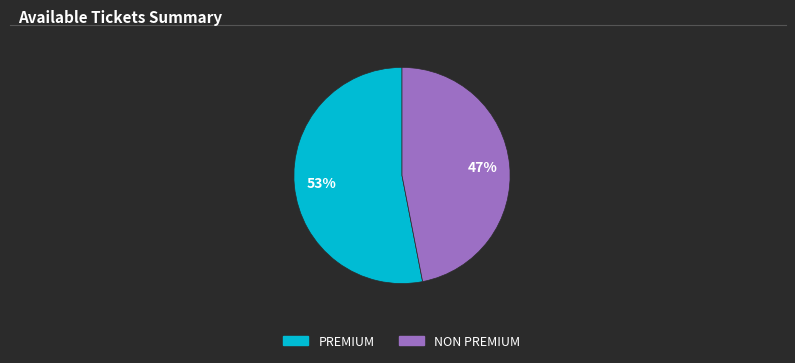

Do PREMIUM and NON PREMIUM together represent more than half of the pie?

Yes